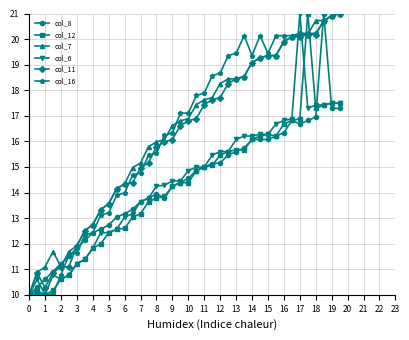

What is the lowest value of the col_7 series?

10.0